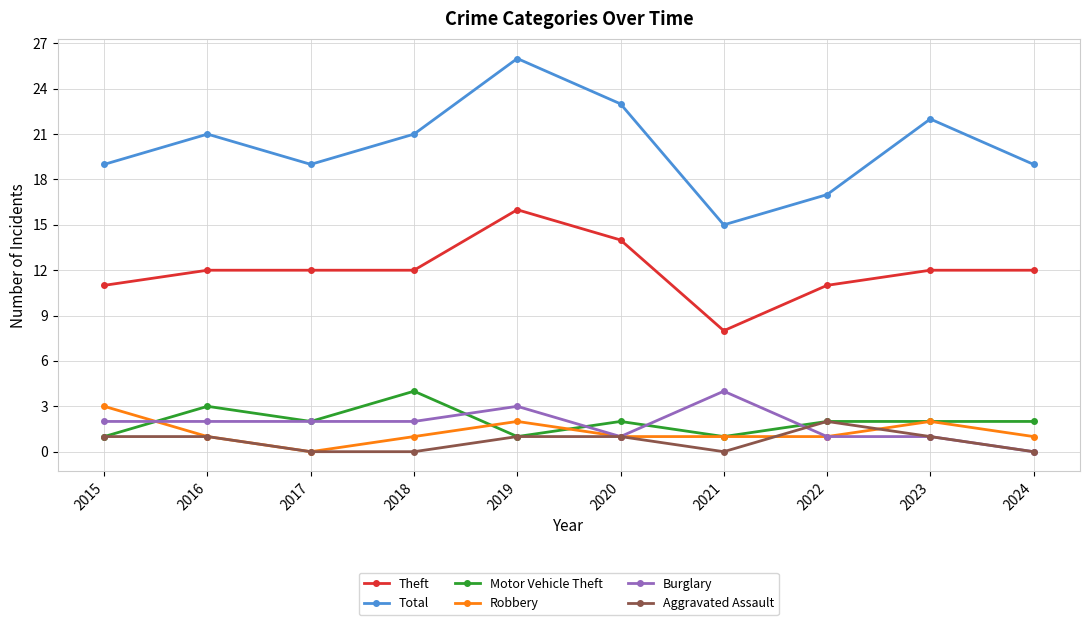

True or false: Burglary has more than 1 points higher than both neighbors.

True